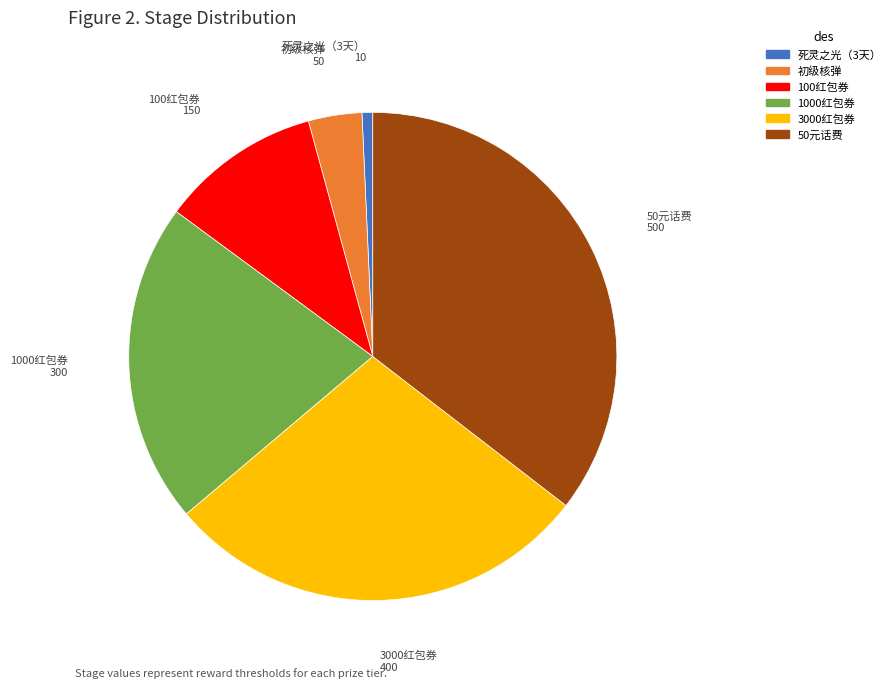

Do 100红包券 and 50元话费 together represent more than half of the pie?

No